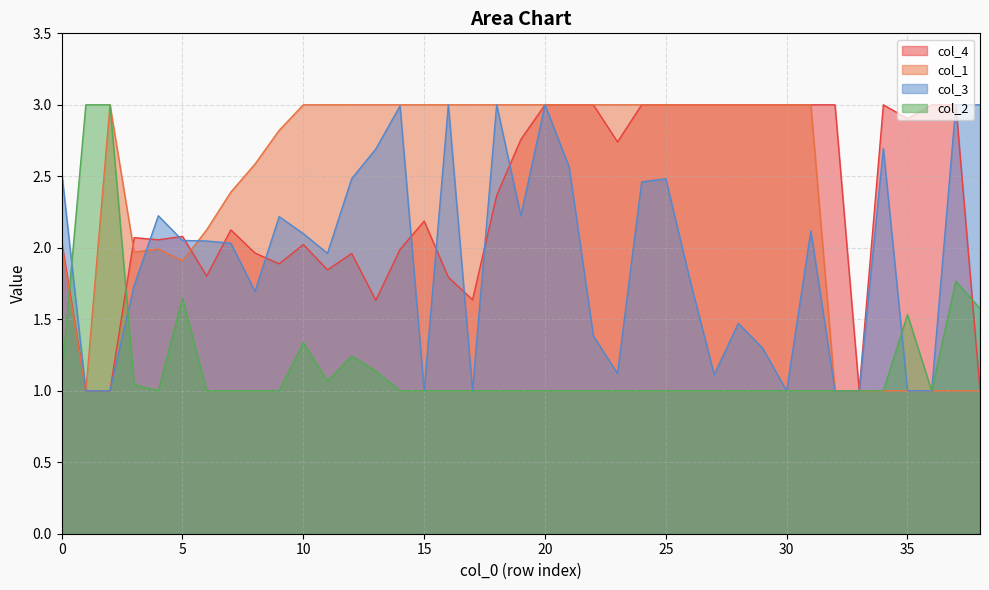

At which category is the sum across all series the highest?

20